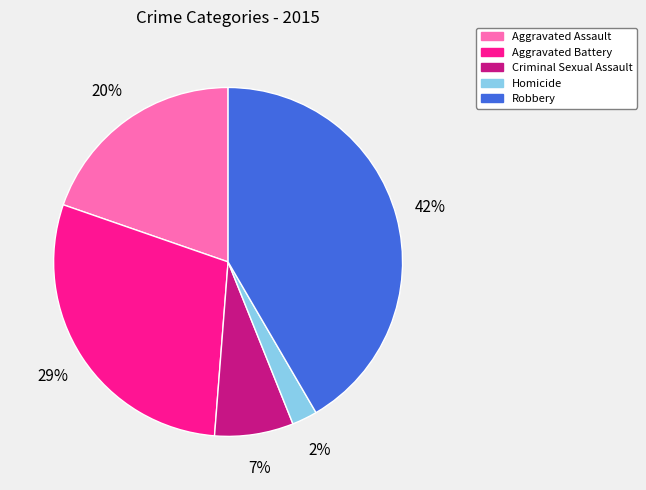

Between Aggravated Battery and Aggravated Assault, which is larger?

Aggravated Battery